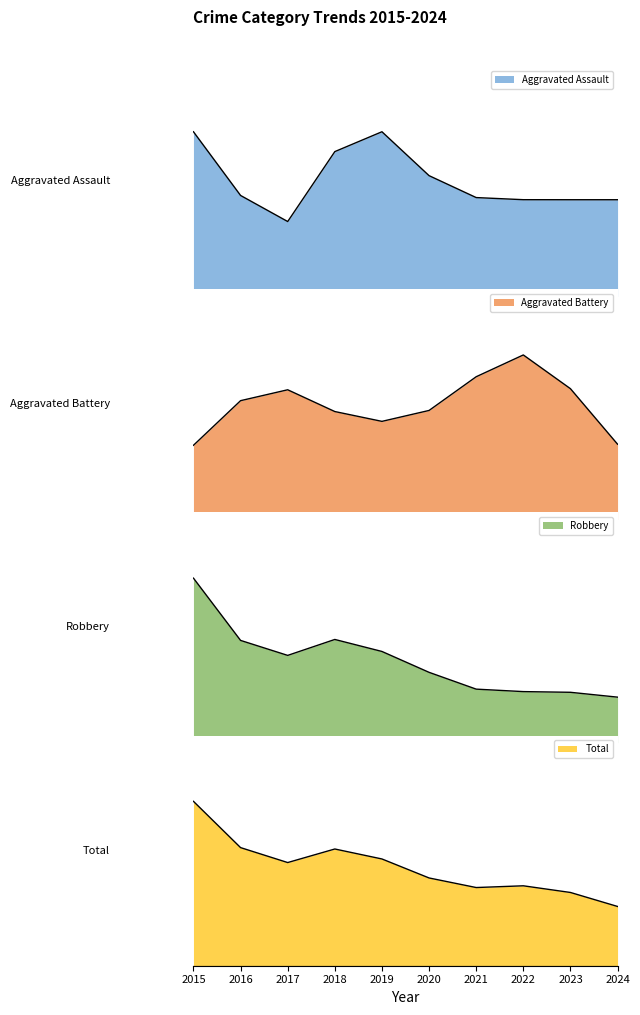

Reading left to right, transcribe all the data shown in this chart.

Aggravated Assault: 2	1	0	2	2	1	1	1	1	1
Aggravated Battery: 1	3	3	2	2	2	3	4	3	1
Robbery: 19	6	7	12	8	7	4	5	5	4
Total: 22	11	10	16	12	10	8	10	9	6